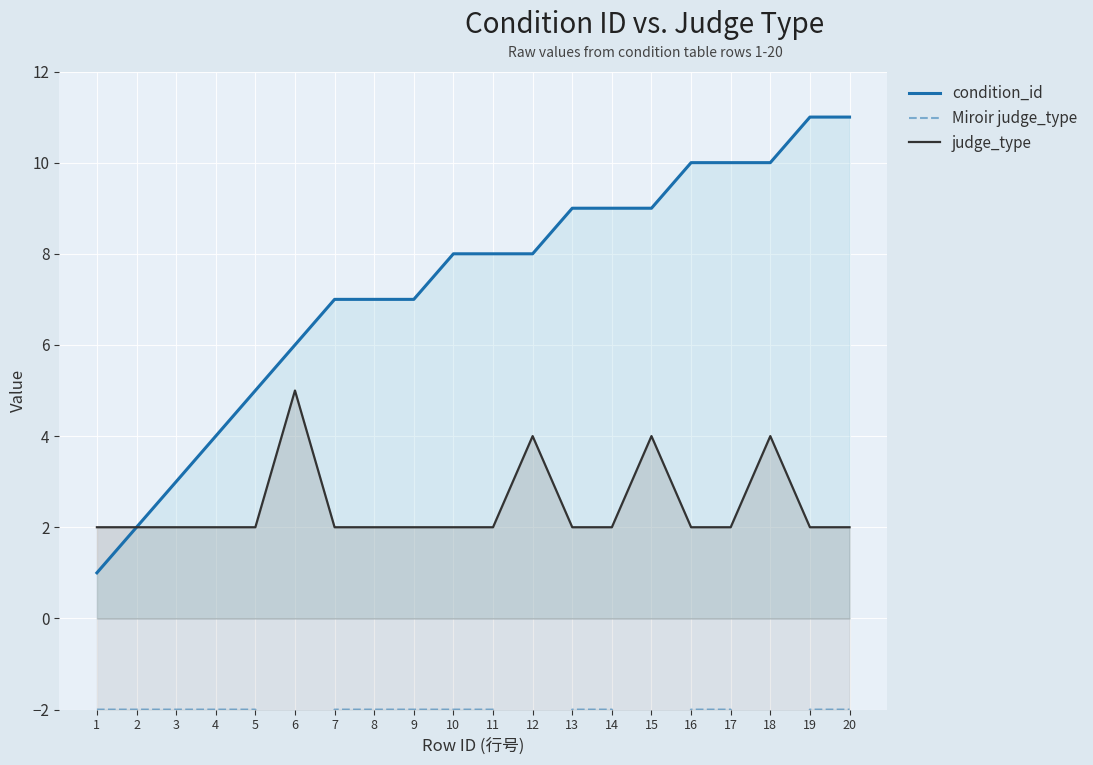

True or false: condition_id has more than 0 interior local peaks.

False